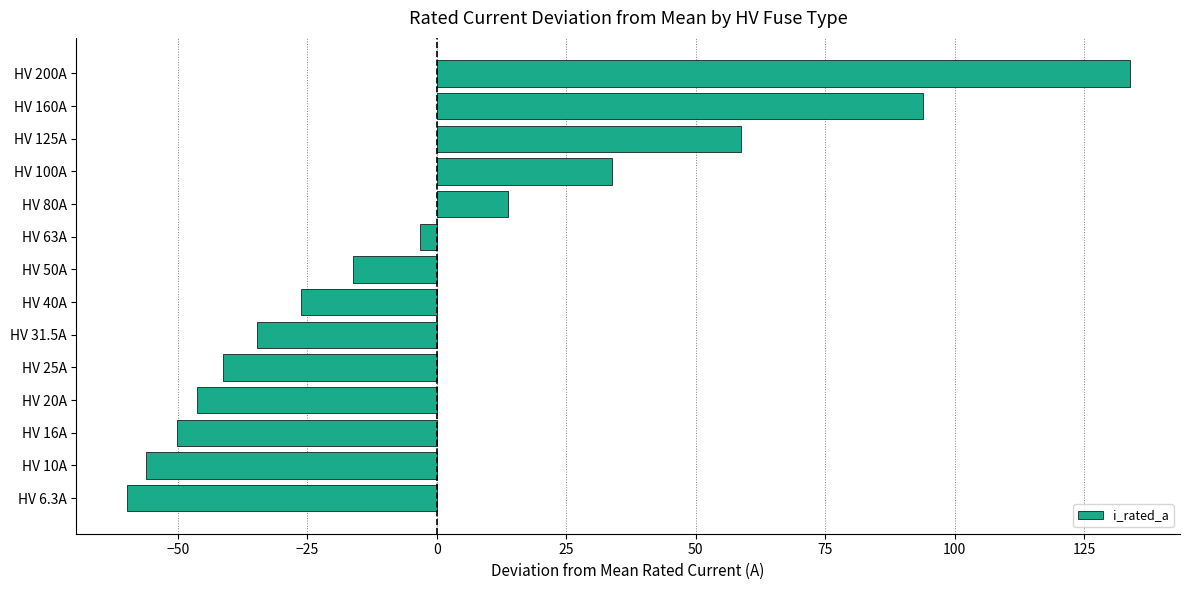

What is the minimum value shown in the chart?

-59.9